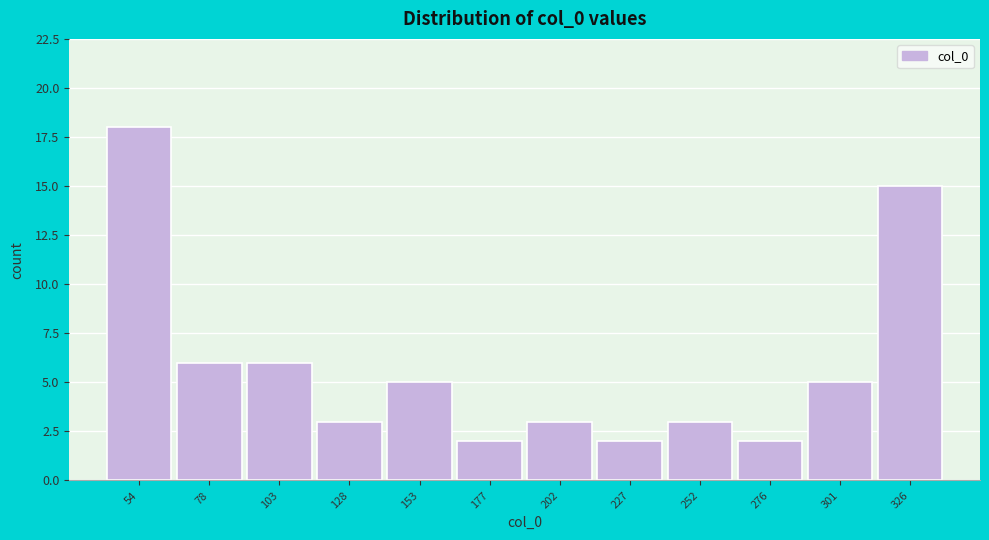

Reading left to right, what are all the values shown in this chart?

18	6	6	3	5	2	3	2	3	2	5	15